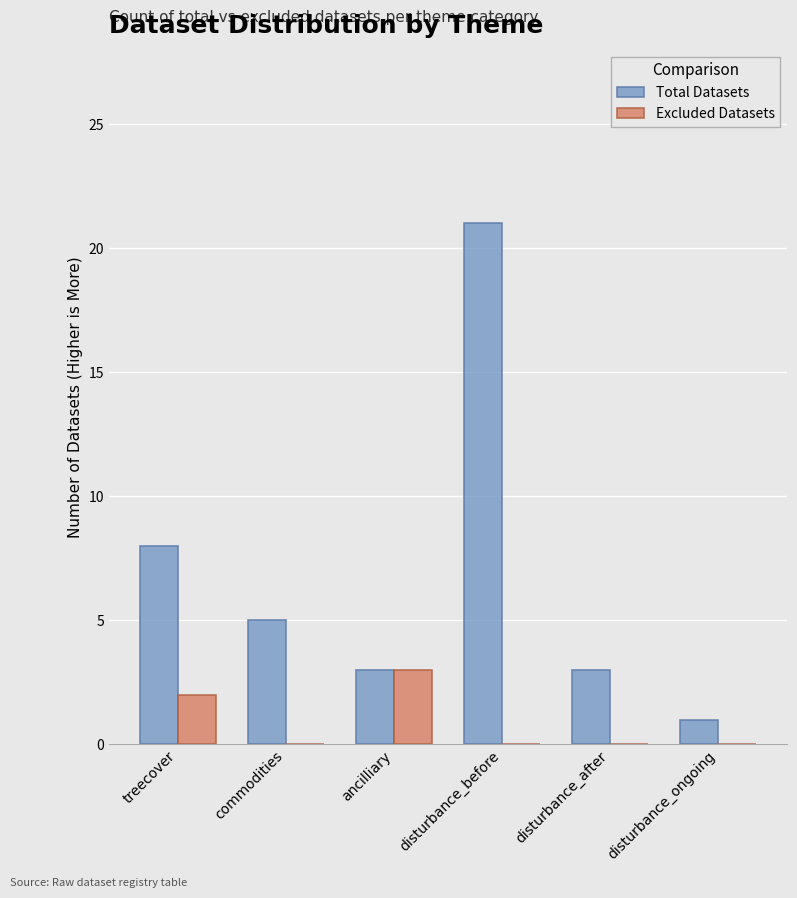

Which series changed the most between disturbance_before and disturbance_after?

Total Datasets